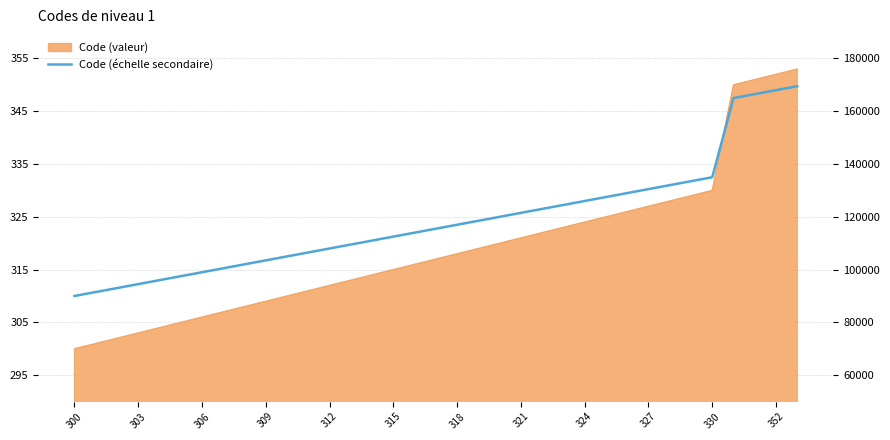

How many lines are shown in the chart?

1